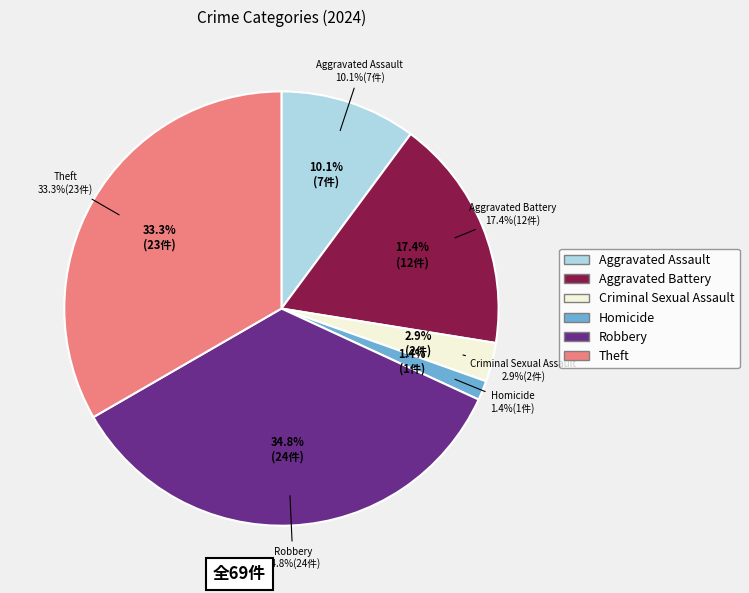

Does Aggravated Battery account for over 50% of the chart?

No